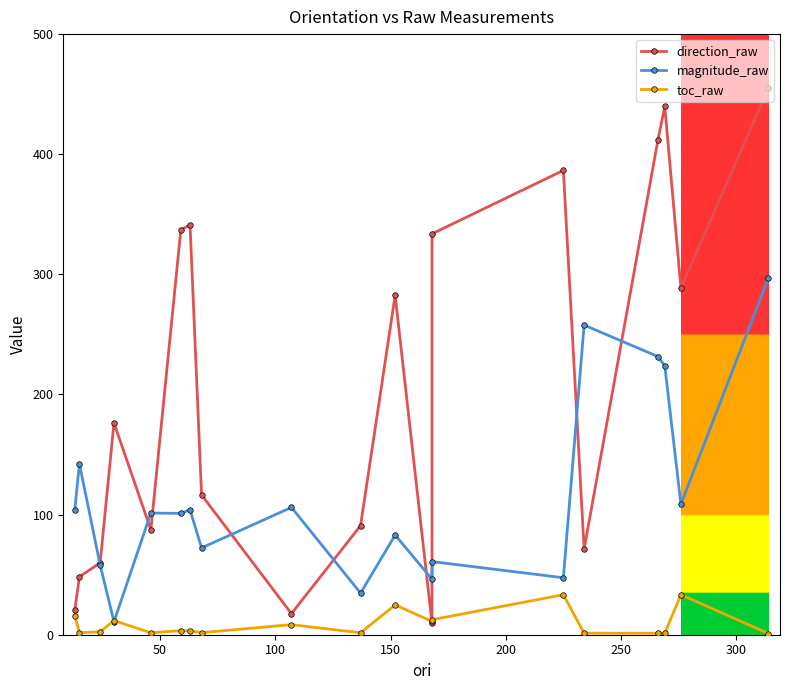

What is the smallest value displayed?

1.0